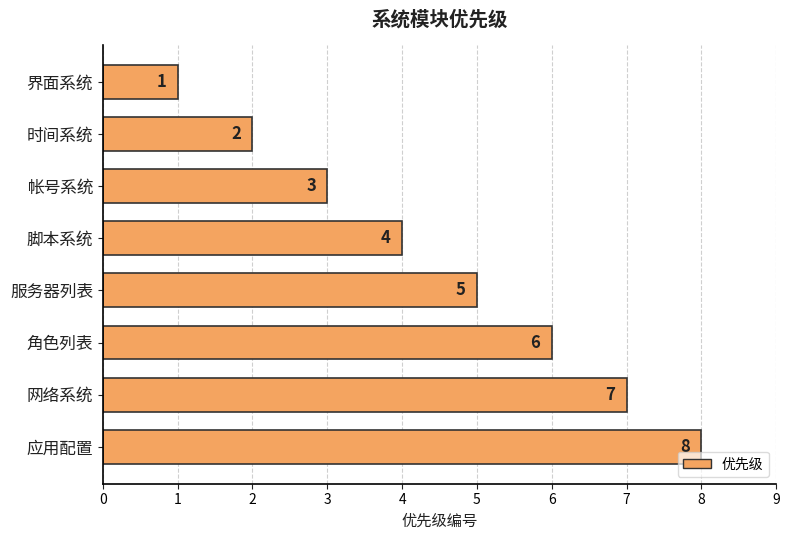

What is the value of the 3rd bar from the top?

3